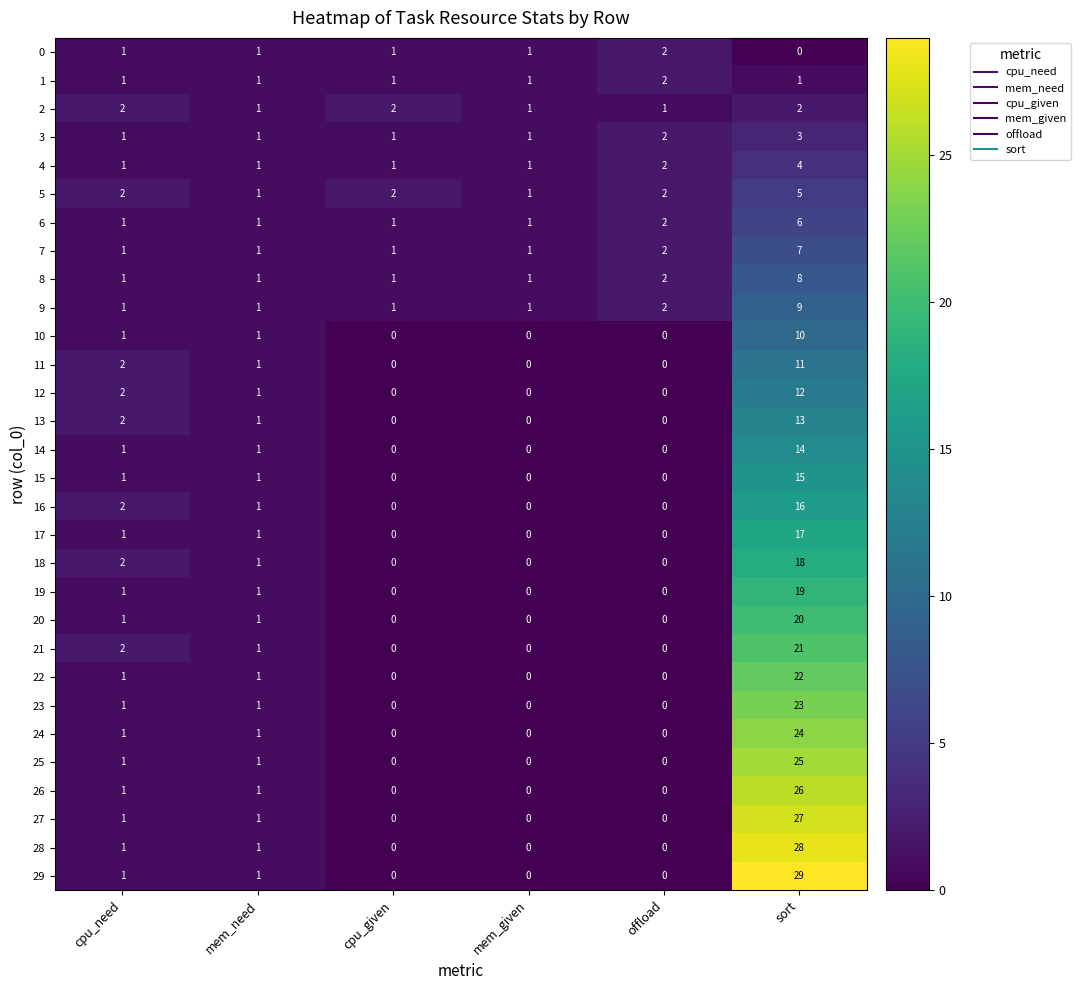

What is the total value across all series at cpu_need?

38